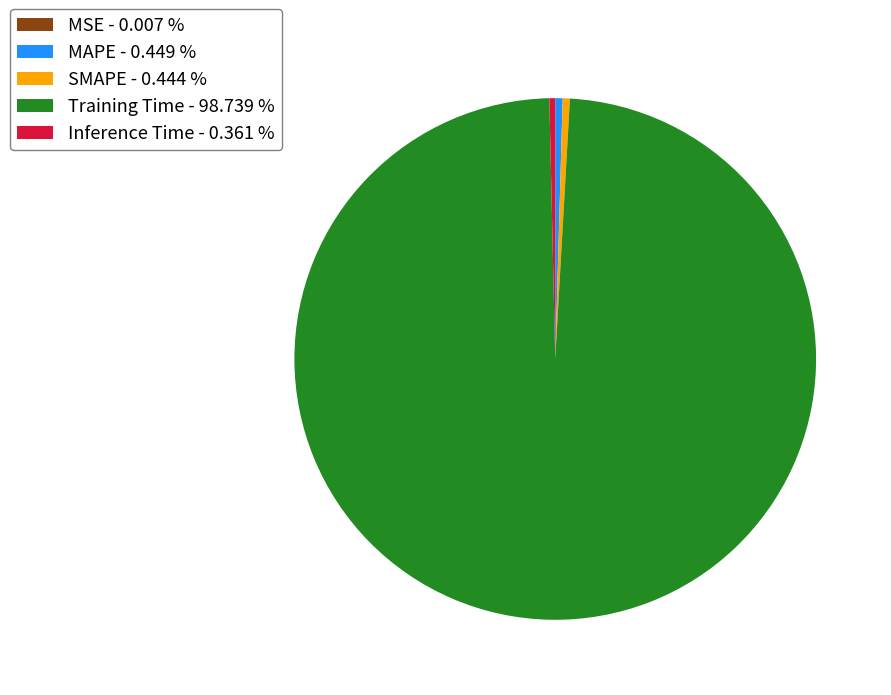

Is there a majority slice in this chart?

Yes